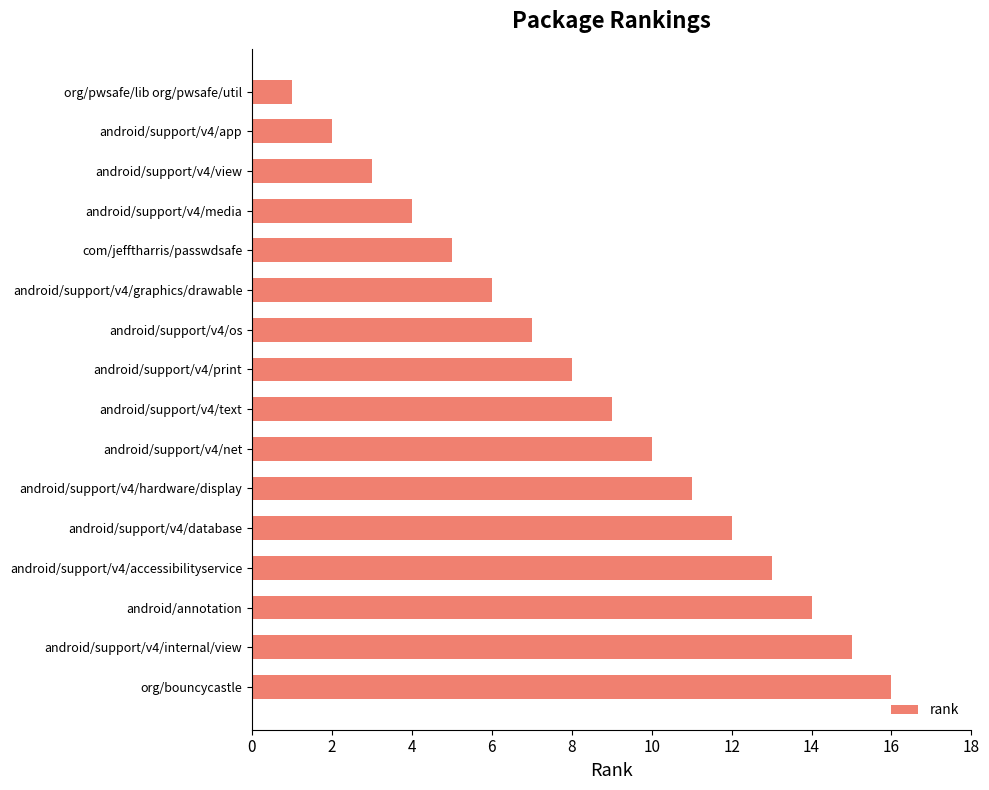

What is the difference between the maximum and second lowest values?

14